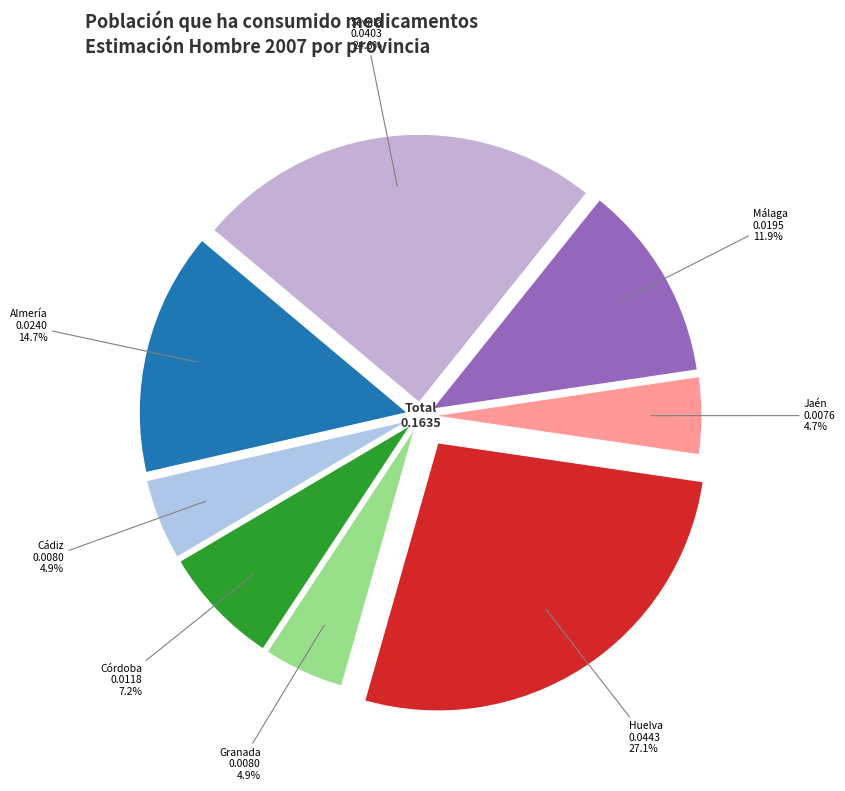

Is there any slice that represents more than half of the pie?

No